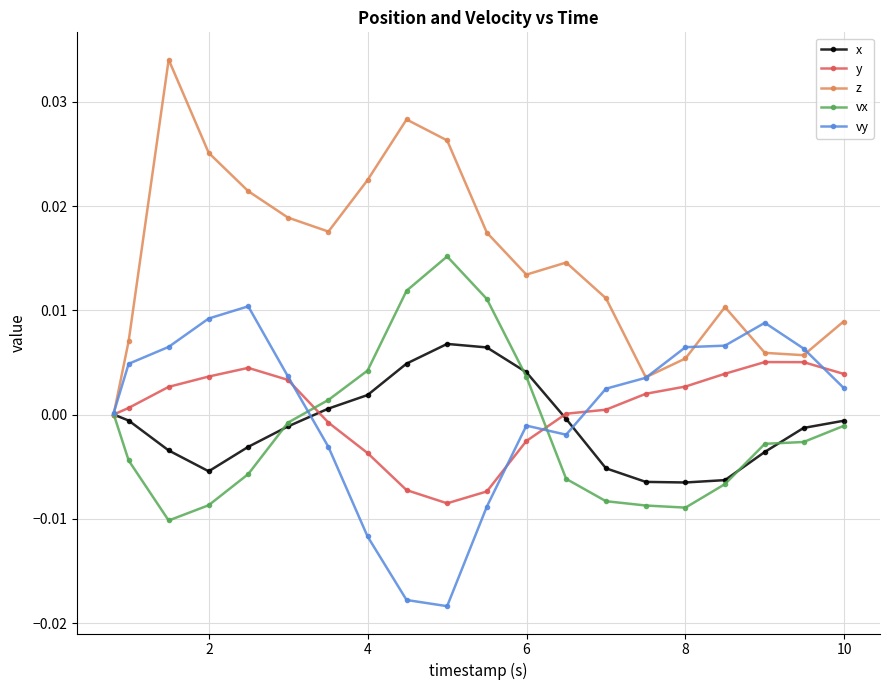

Which series has the largest total across all categories?

z